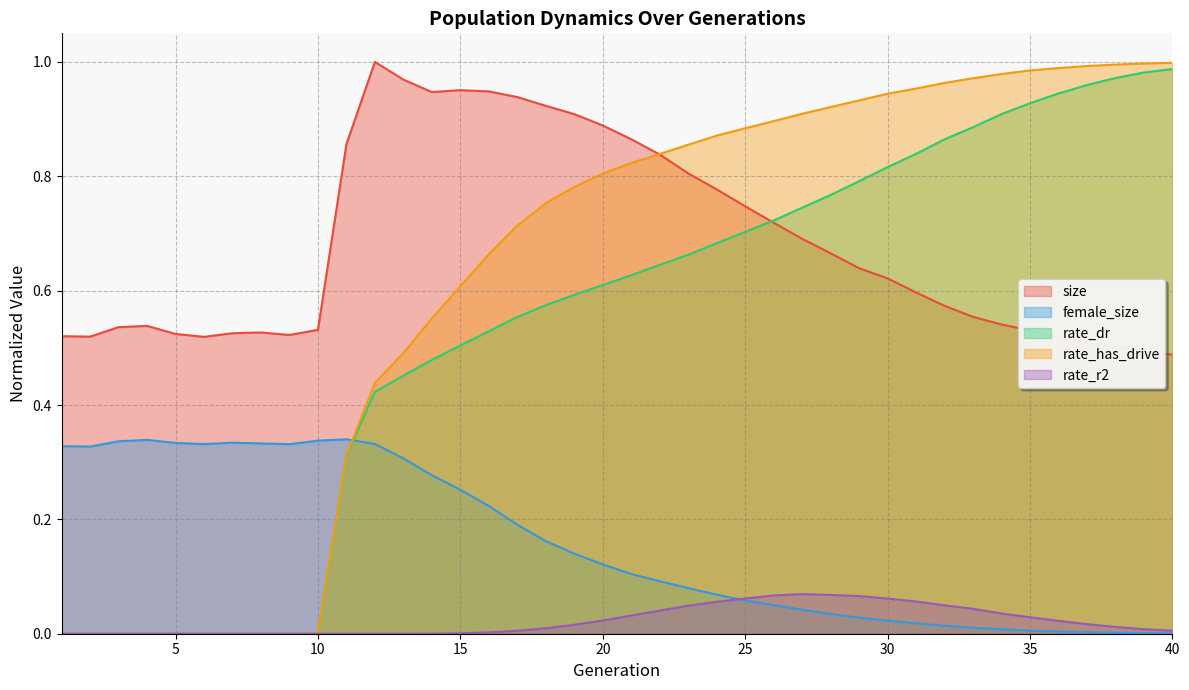

What is the difference between the rate_dr values at 35 and 25?

0.2